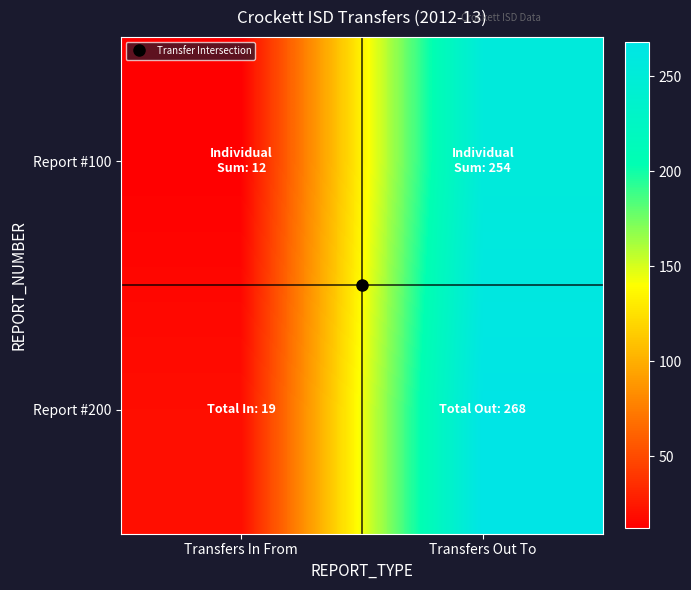

Which series has the widest spread of values?

Report #200